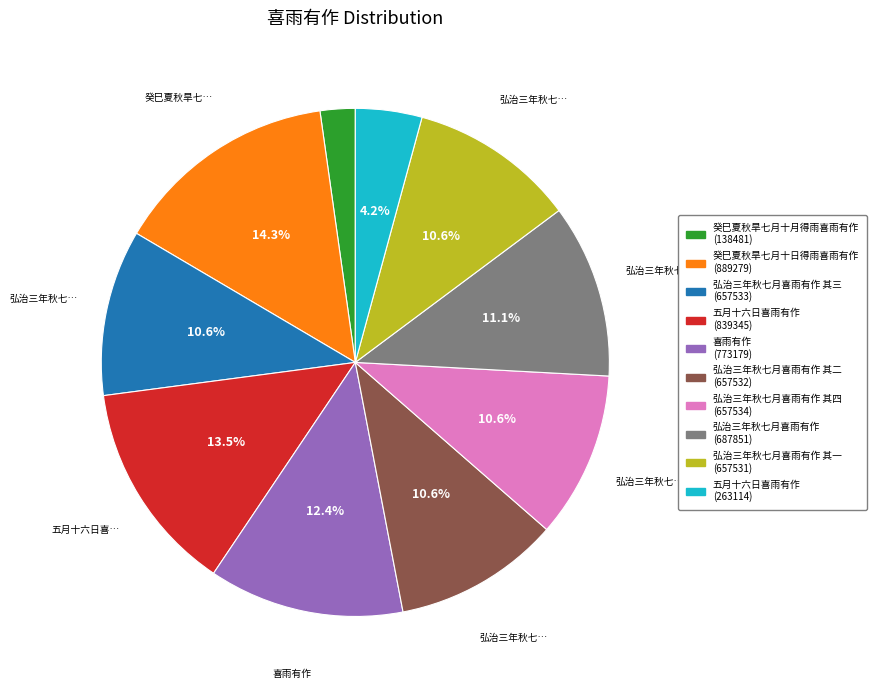

Is there any slice that represents more than half of the pie?

No